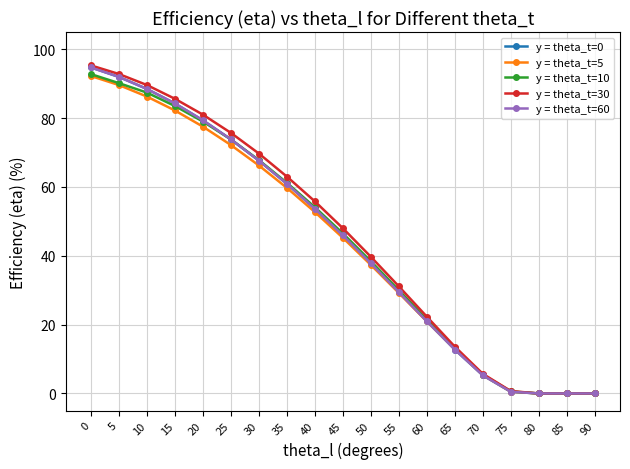

Which series has the widest spread of values?

y = theta_t=30